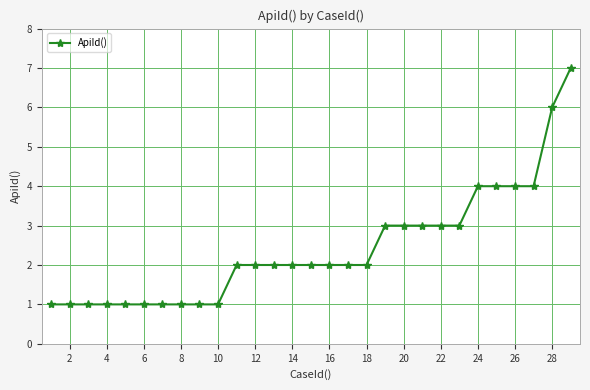

What is the difference between the maximum and minimum values?

6